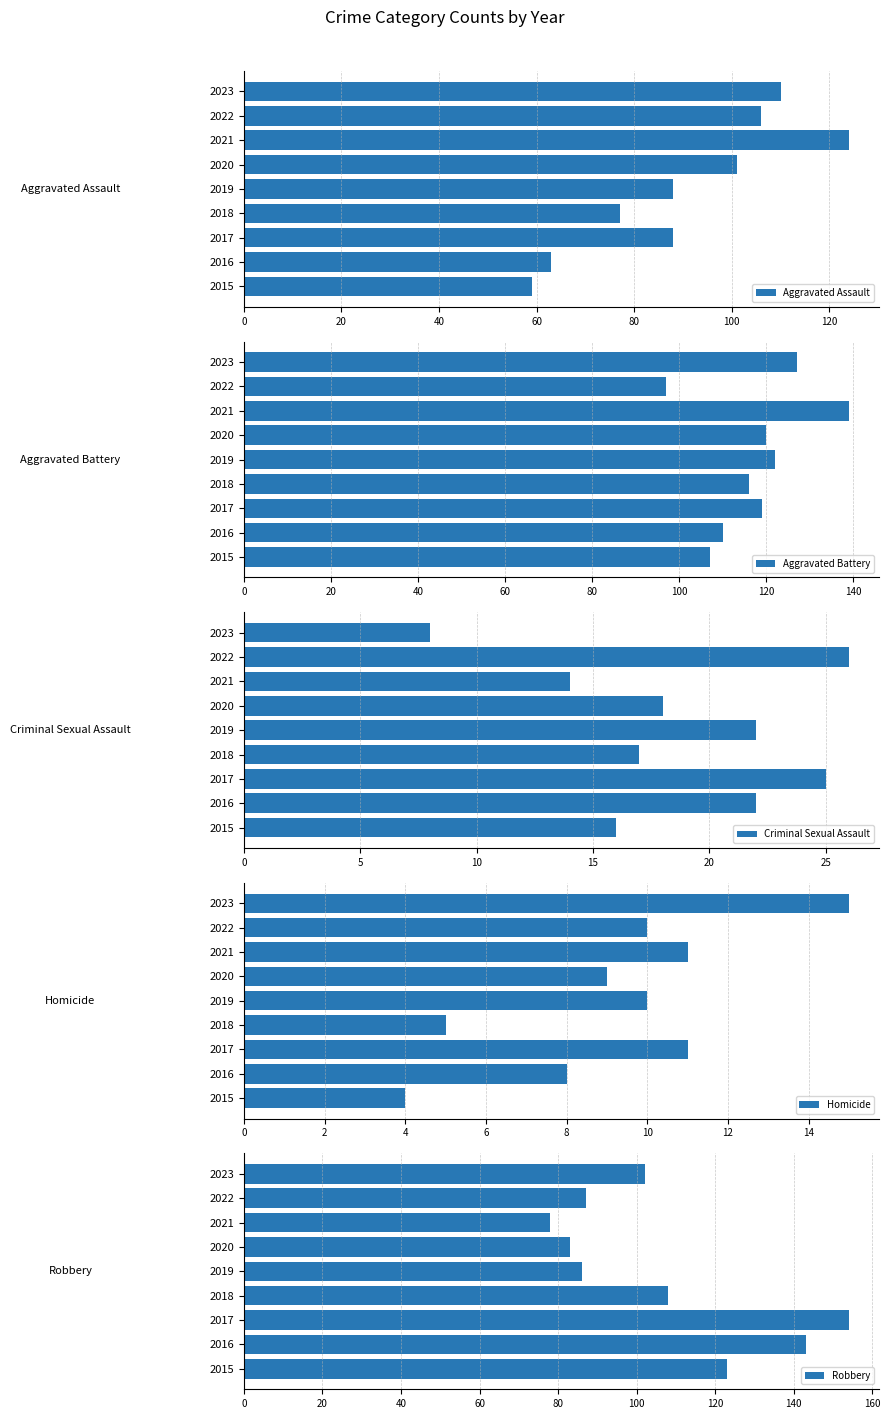

Reading left to right, what are all the values shown in this chart?

Aggravated Assault: 59	63	88	77	88	101	124	106	110
Aggravated Battery: 107	110	119	116	122	120	139	97	127
Criminal Sexual Assault: 16	22	25	17	22	18	14	26	8
Homicide: 4	8	11	5	10	9	11	10	15
Robbery: 123	143	154	108	86	83	78	87	102